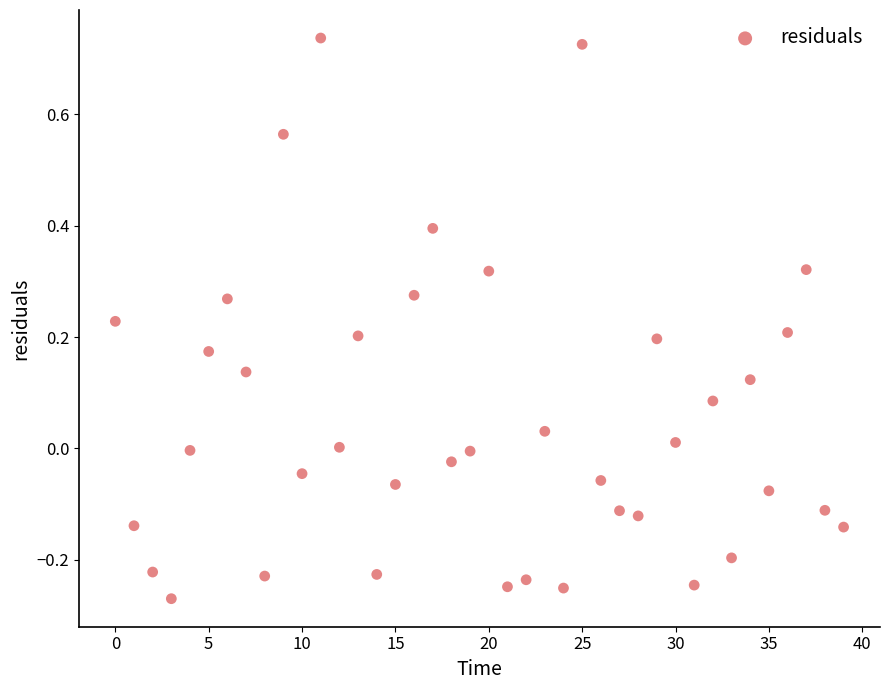

What is the range of Y values (max minus min)?

1.0